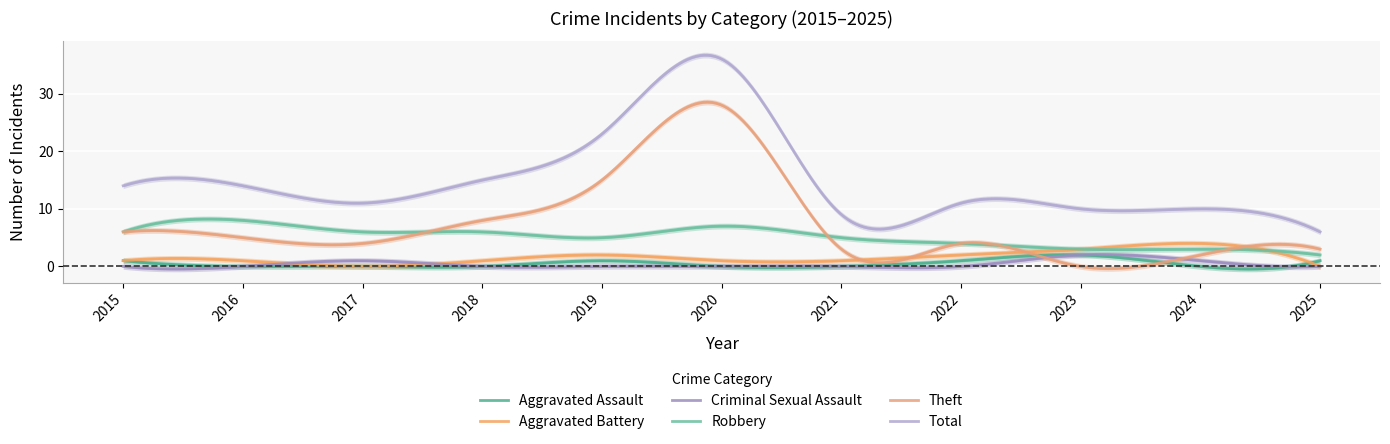

Reading left to right, what are all the values shown in this chart?

Aggravated Assault: 2015=1	2016=0	2017=0	2018=0	2019=1	2020=0	2021=0	2022=1	2023=2	2024=0	2025=1
Aggravated Battery: 2015=1	2016=1	2017=0	2018=1	2019=2	2020=1	2021=1	2022=2	2023=3	2024=4	2025=0
Criminal Sexual Assault: 2015=0	2016=0	2017=1	2018=0	2019=0	2020=0	2021=0	2022=0	2023=2	2024=1	2025=0
Robbery: 2015=6	2016=8	2017=6	2018=6	2019=5	2020=7	2021=5	2022=4	2023=3	2024=3	2025=2
Theft: 2015=6	2016=5	2017=4	2018=8	2019=15	2020=28	2021=3	2022=4	2023=0	2024=2	2025=3
Total: 2015=14	2016=14	2017=11	2018=15	2019=23	2020=36	2021=9	2022=11	2023=10	2024=10	2025=6